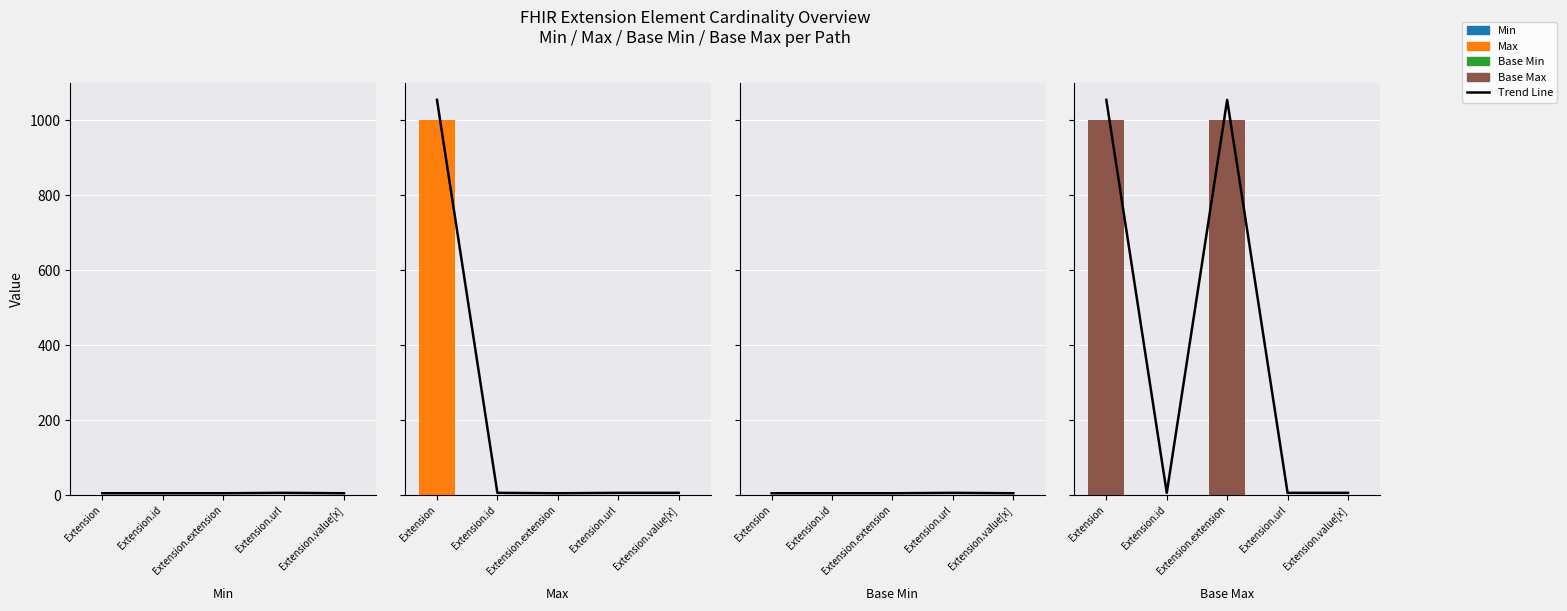

Between Extension.url and Extension.value[x], which series saw the biggest shift?

Trend Line